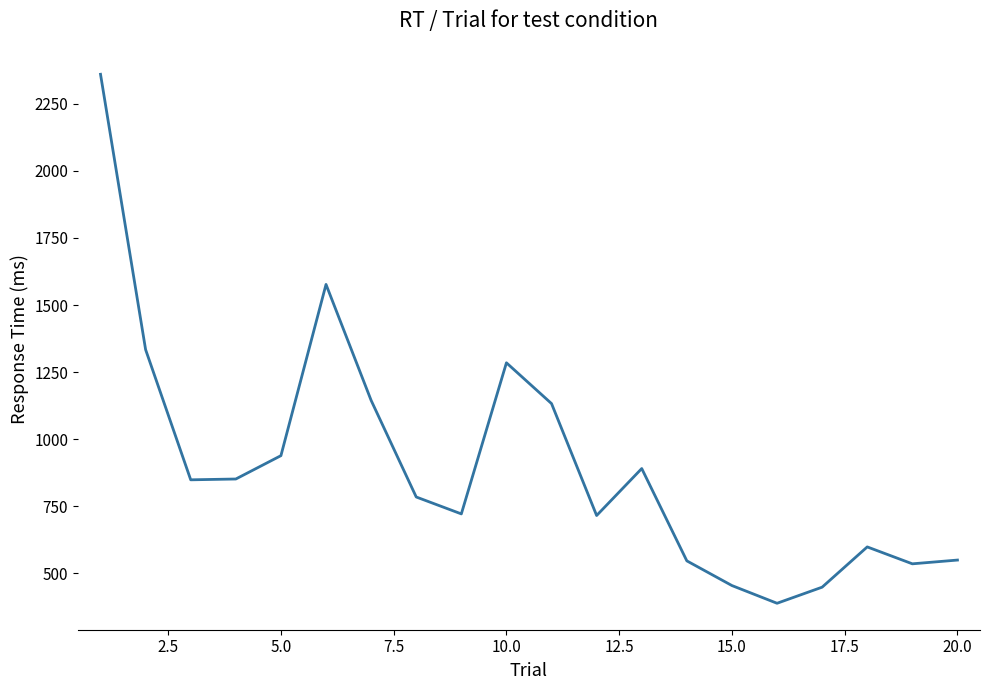

What is the difference between the maximum and minimum values?

1971